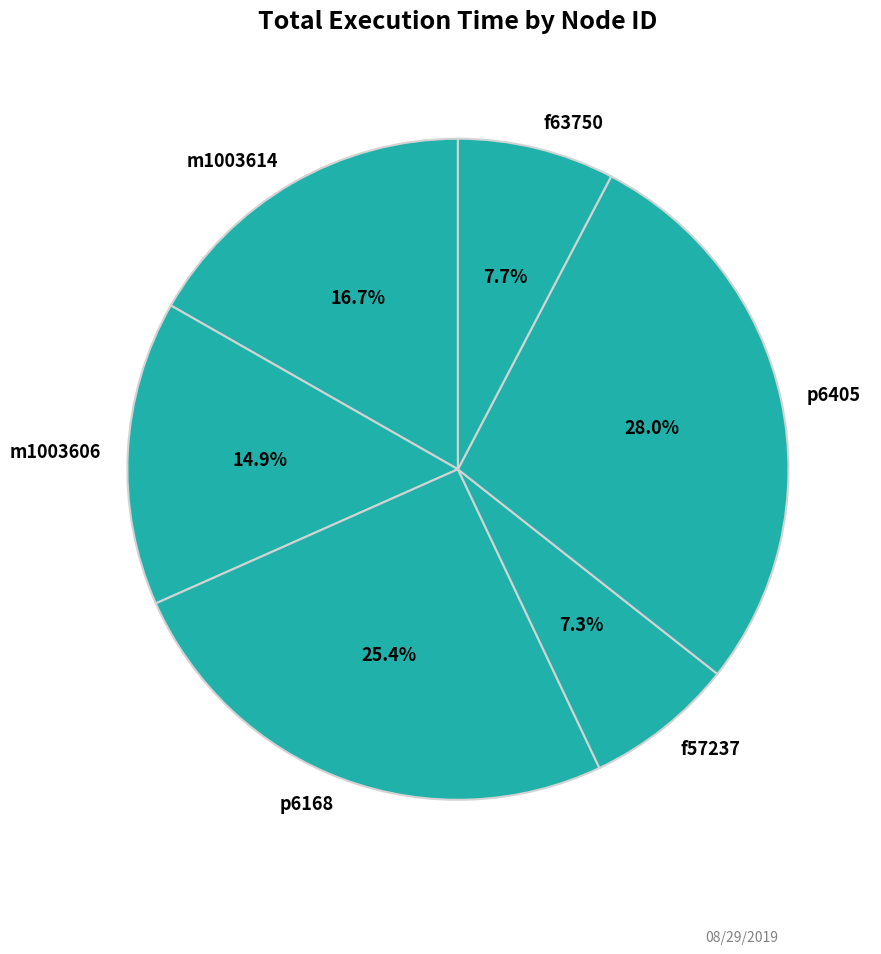

Is there a majority slice in this chart?

No